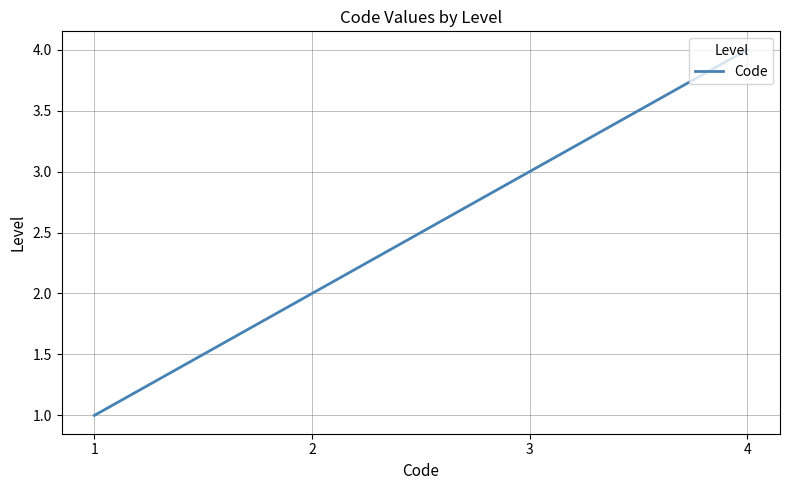

At which category does the chart reach its minimum across all series?

1